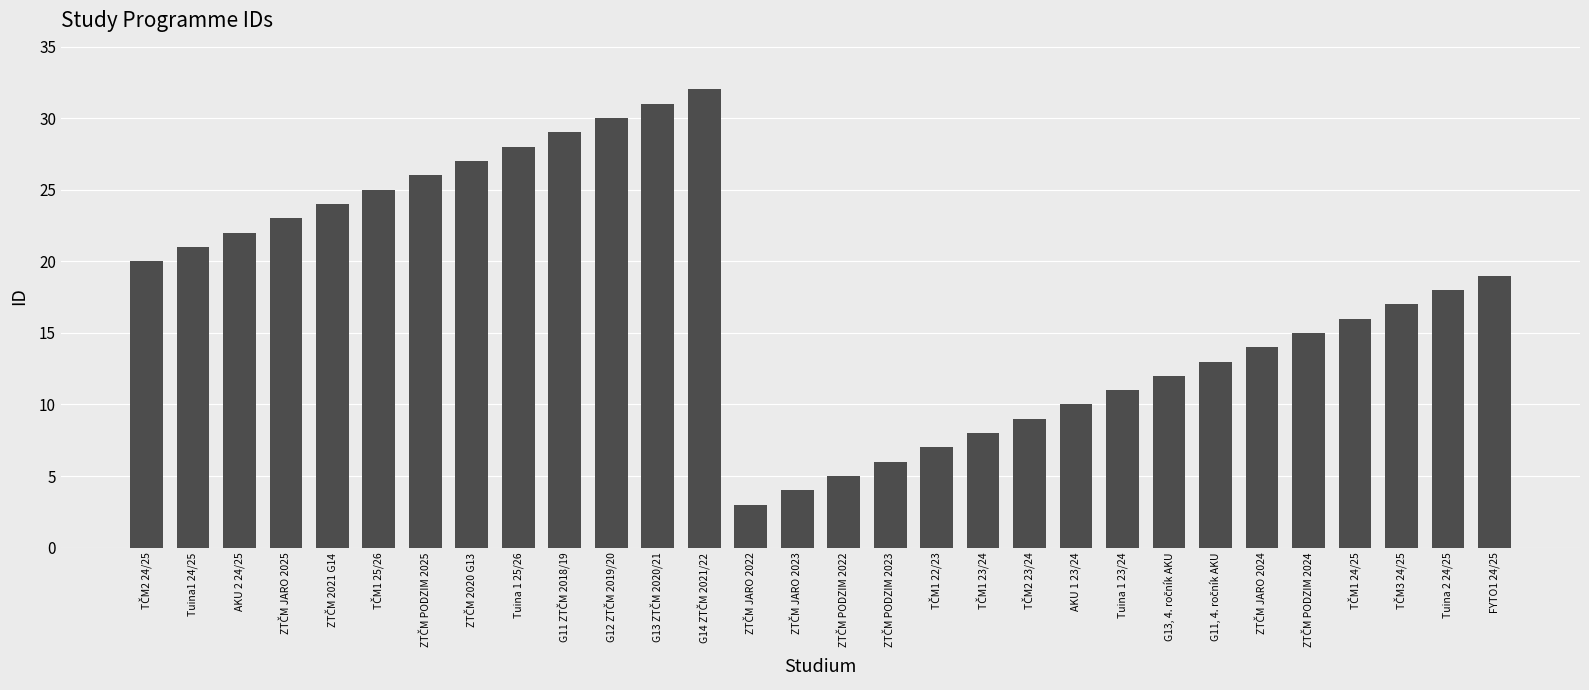

What is the maximum value shown in the chart?

32